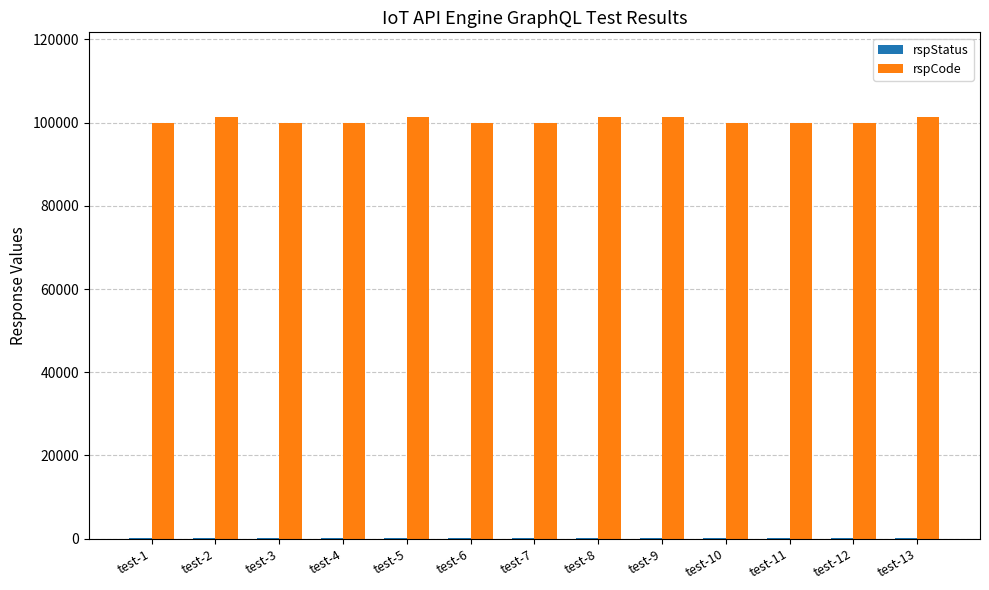

What is the sum of the rspCode values at test-4 and test-2?

201301